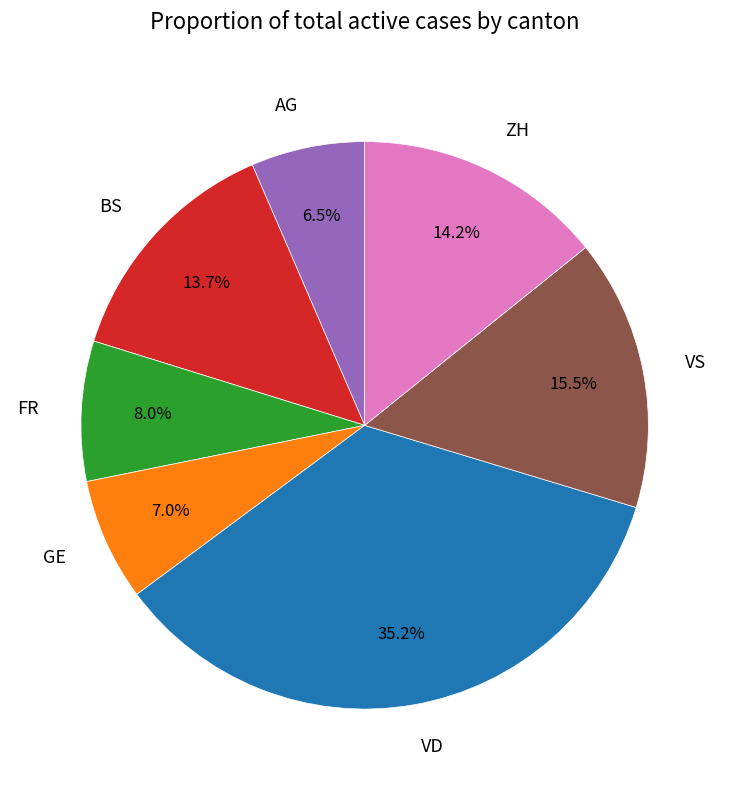

Count the number of slices in the pie.

7